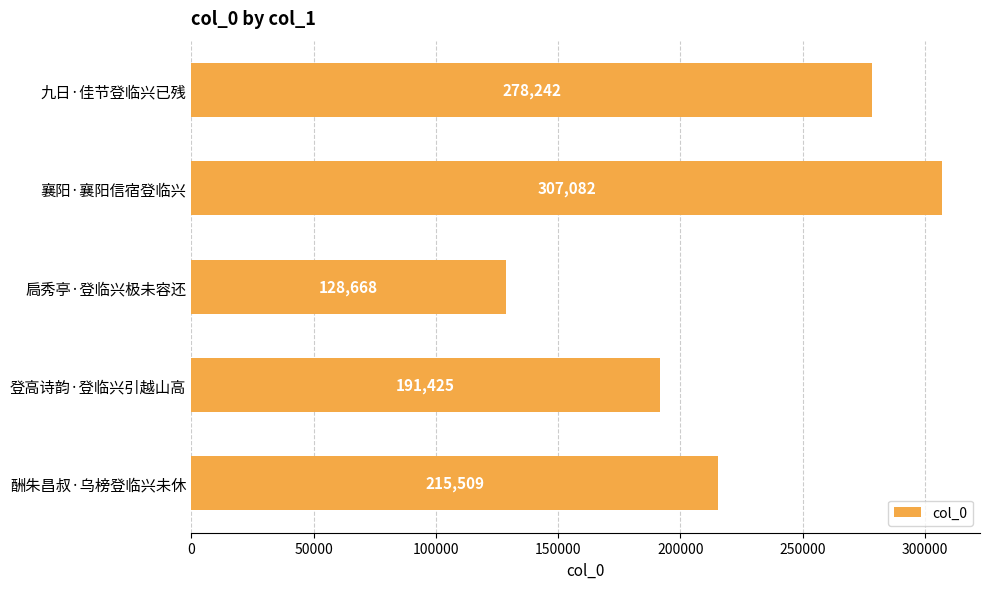

How many categories are shown in the chart?

5